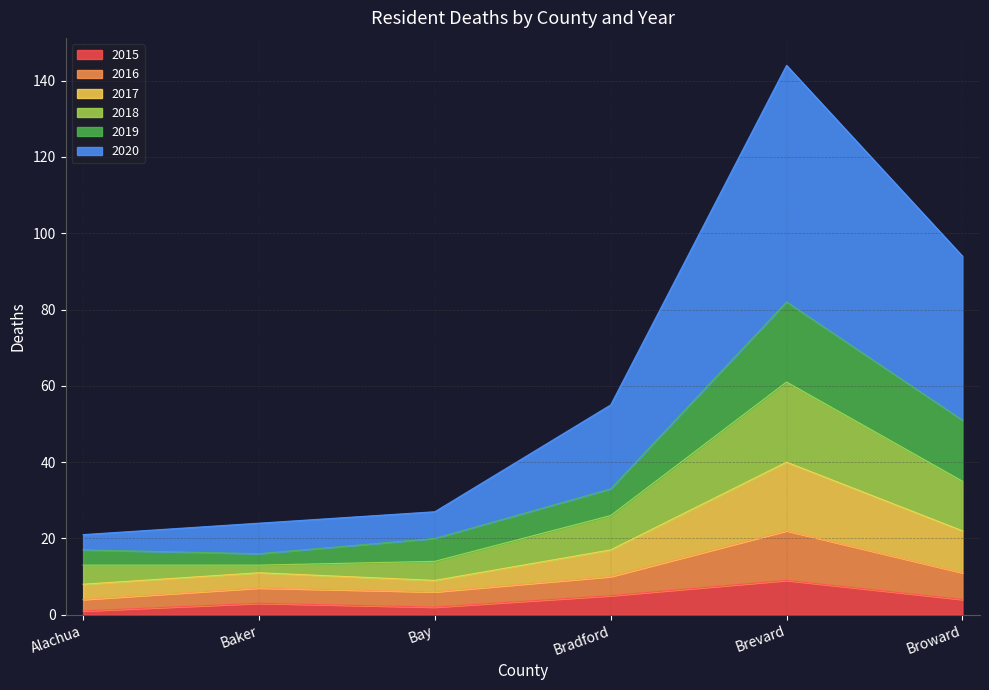

Which has a higher value, Brevard or Bay?

Brevard